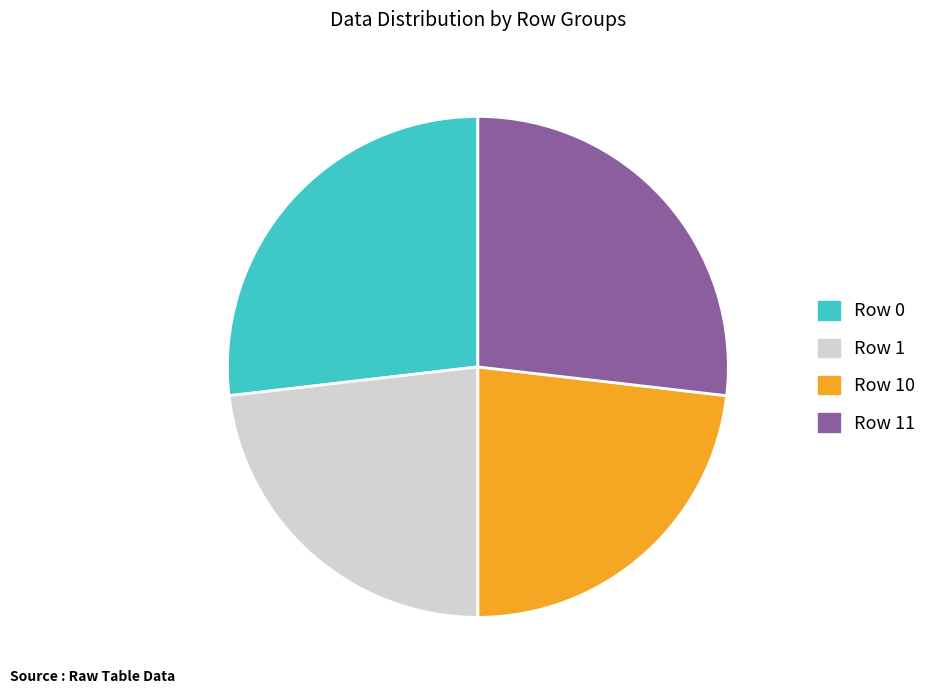

Approximately how many times larger is the value at Row 11 compared to Row 1?

1.2